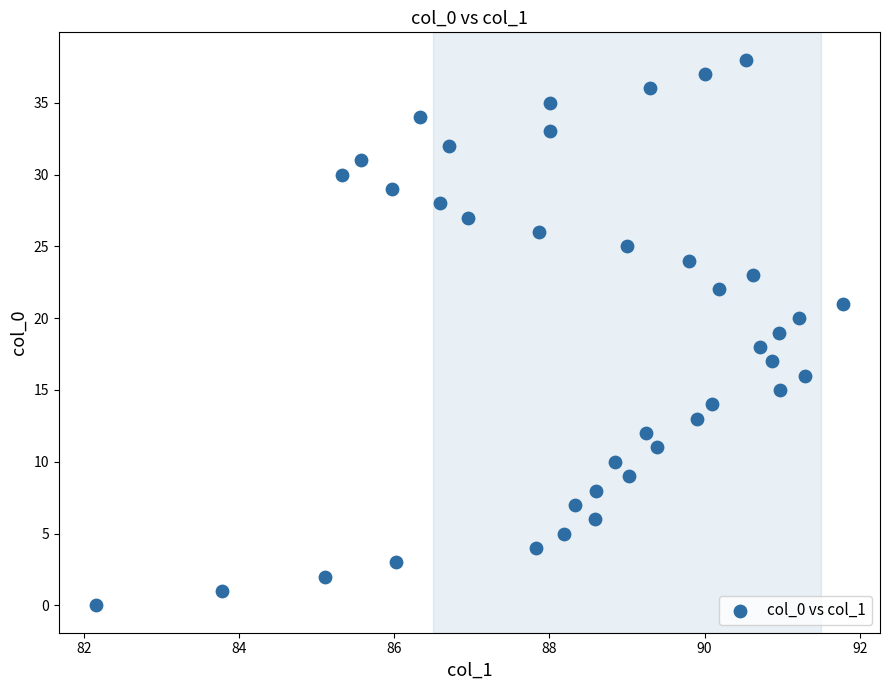

What is the range of Y values (max minus min)?

38